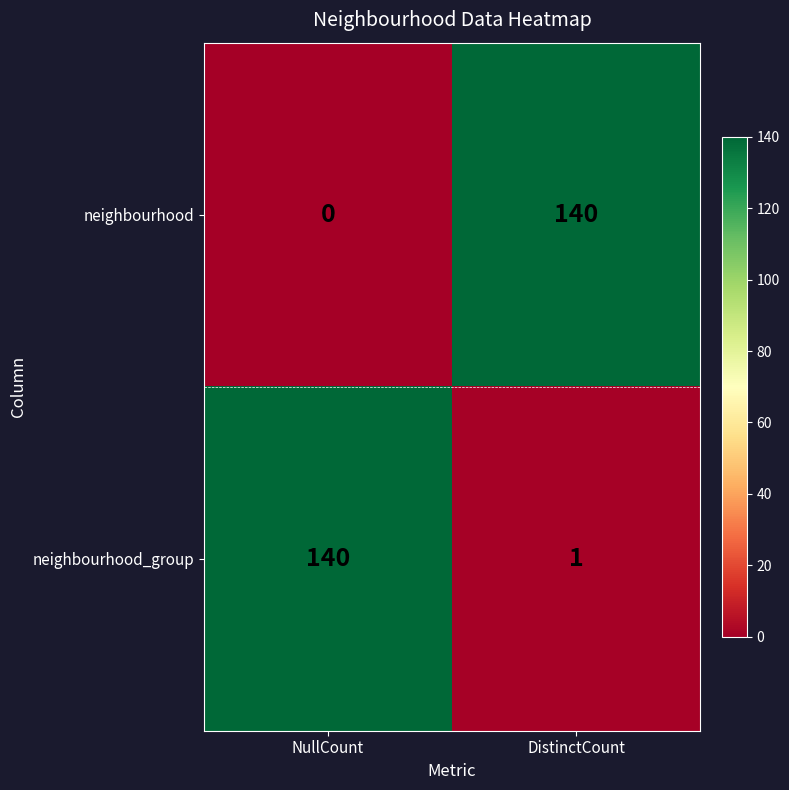

At which label is neighbourhood_group closest to 70?

DistinctCount